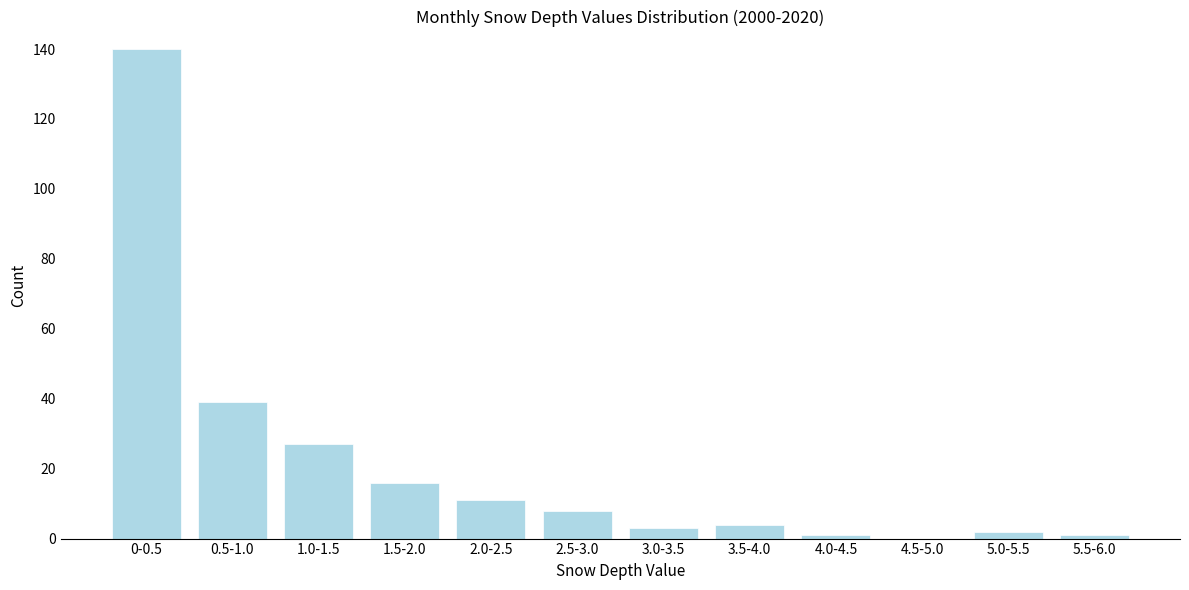

Reading right to left, what are all the values shown in this chart?

5.5-6.0=1	5.0-5.5=2	4.5-5.0=0	4.0-4.5=1	3.5-4.0=4	3.0-3.5=3	2.5-3.0=8	2.0-2.5=11	1.5-2.0=16	1.0-1.5=27	0.5-1.0=39	0-0.5=140